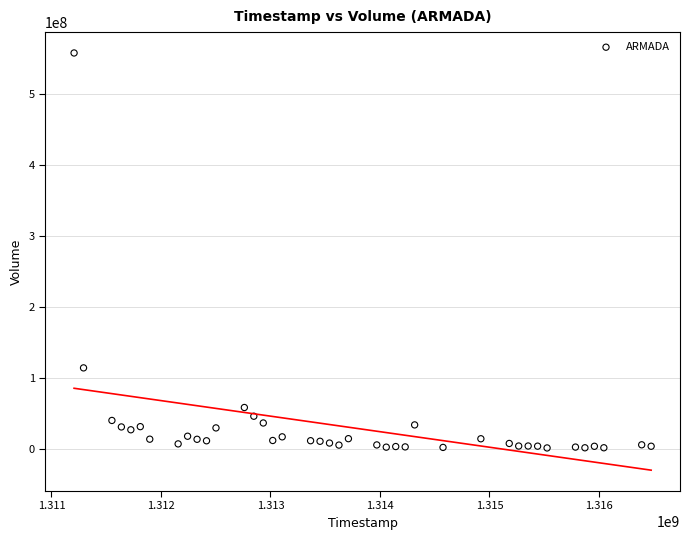

What Y value in the scatter plot is closest to 280068761?

114715295